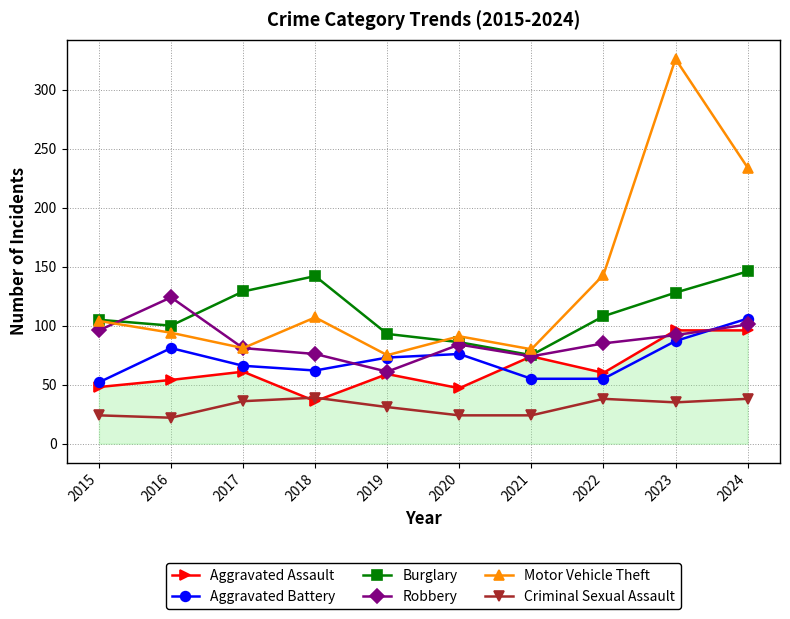

How many lines are shown in the chart?

6